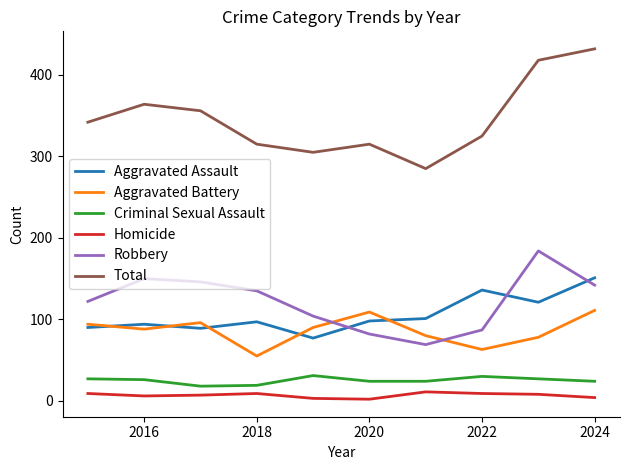

True or false: Criminal Sexual Assault and Robbery cross at least once.

False